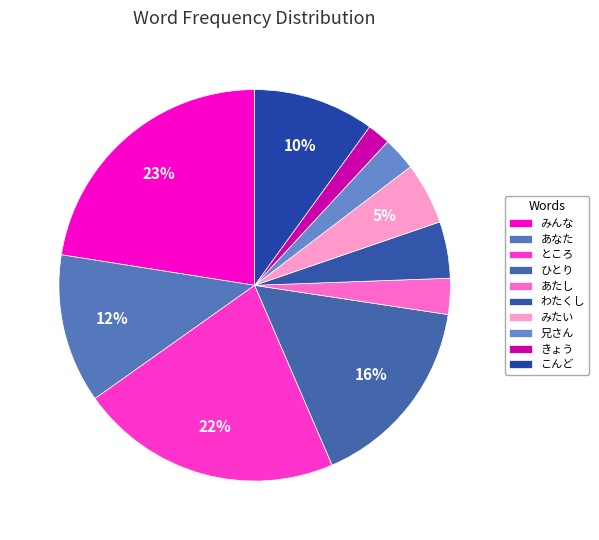

To the nearest percent, what is the difference between the largest and smallest slice percentages?

21%